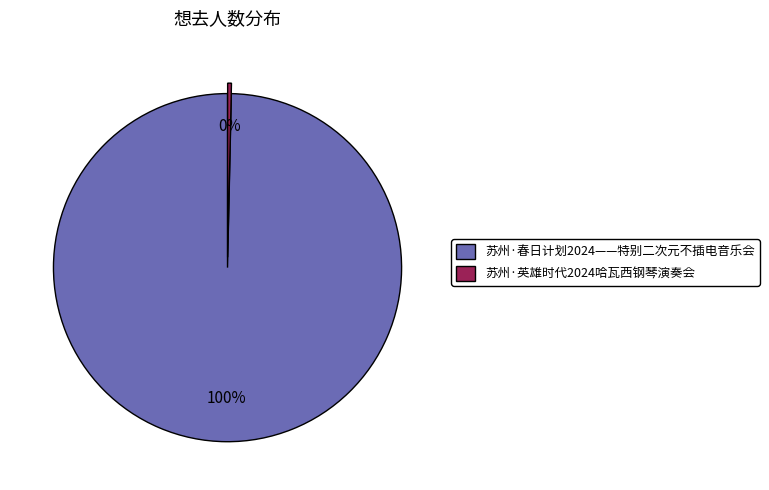

To the nearest percent, what is the average slice percentage?

50%